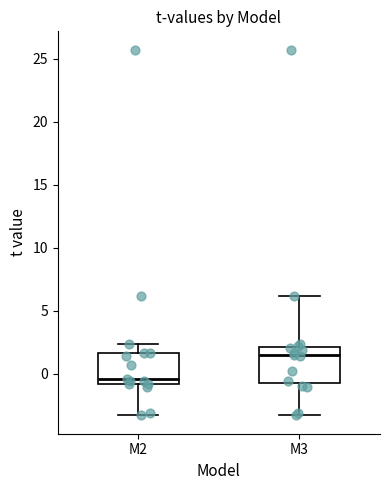

Which box's median line is the lowest?

M2